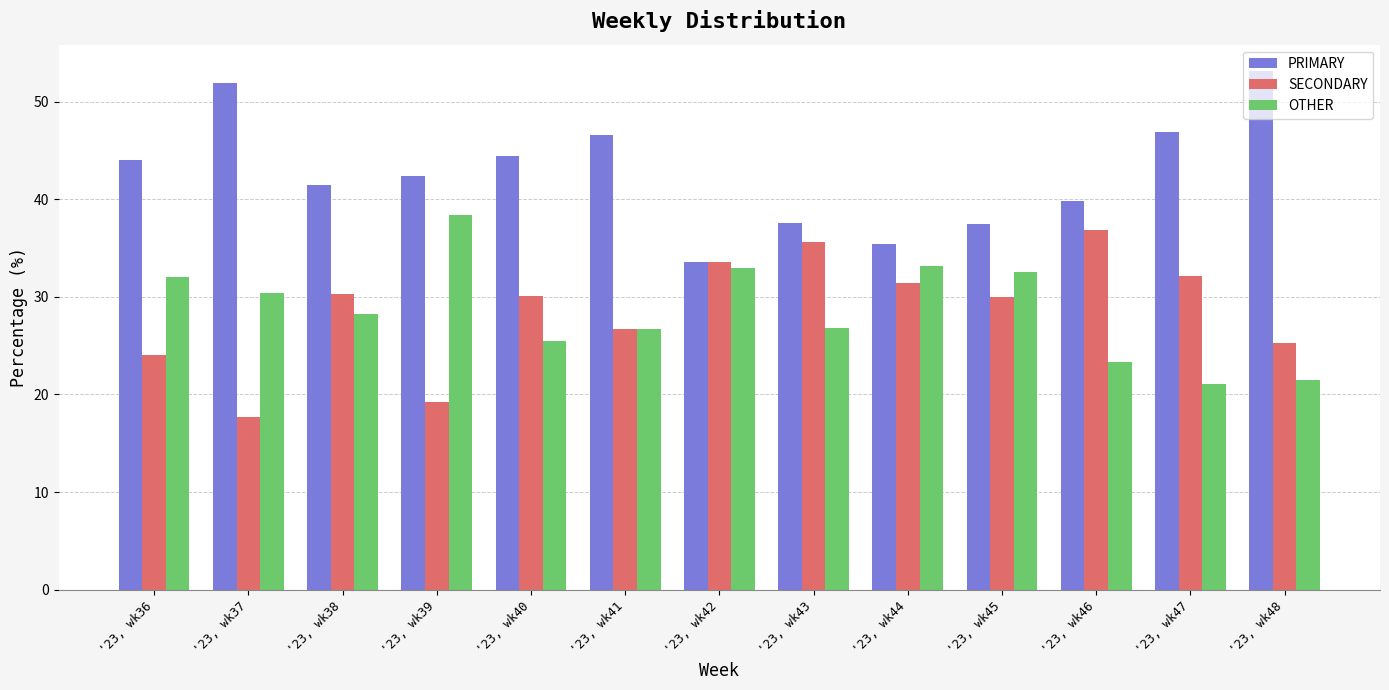

Where does the PRIMARY series first go above 42?

'23, wk36